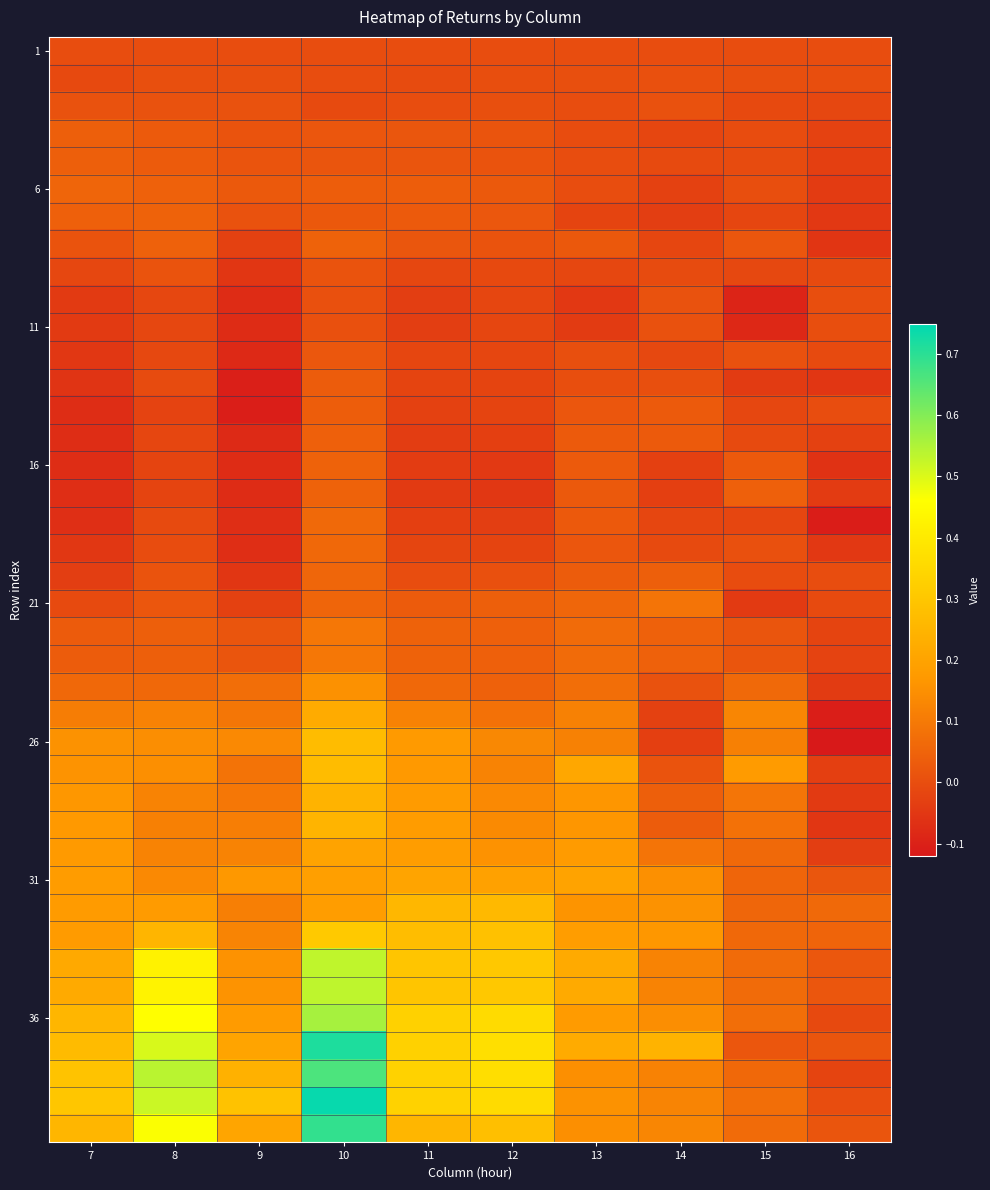

At which category is the sum across all series the highest?

10